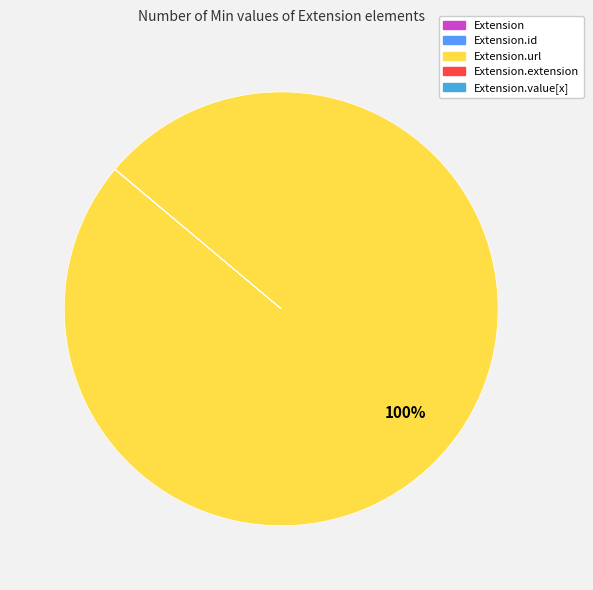

Does any single category account for the majority?

Yes